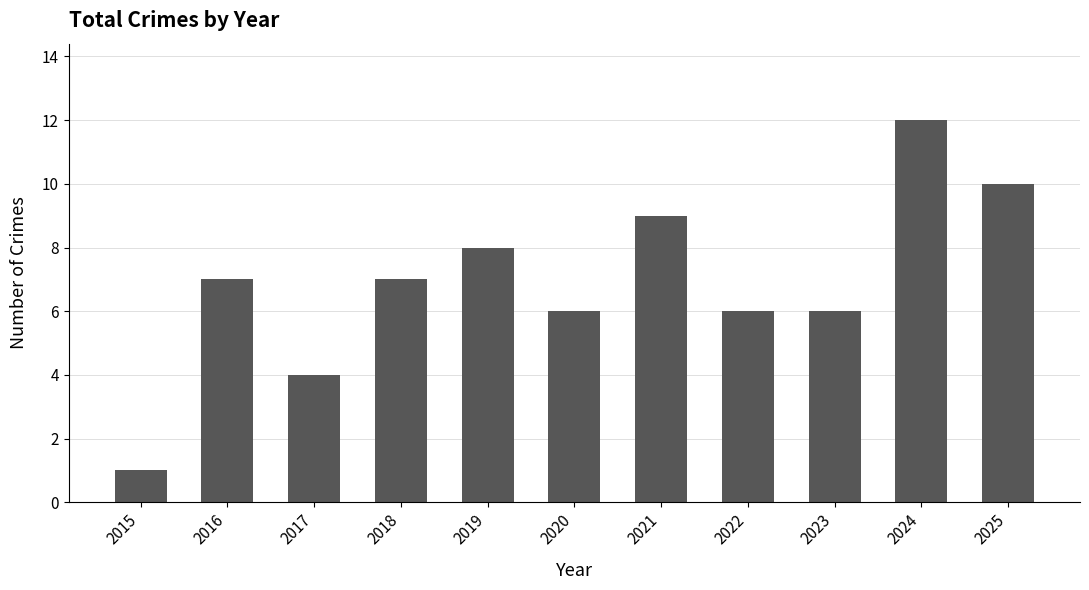

Read the value at 2020.

6